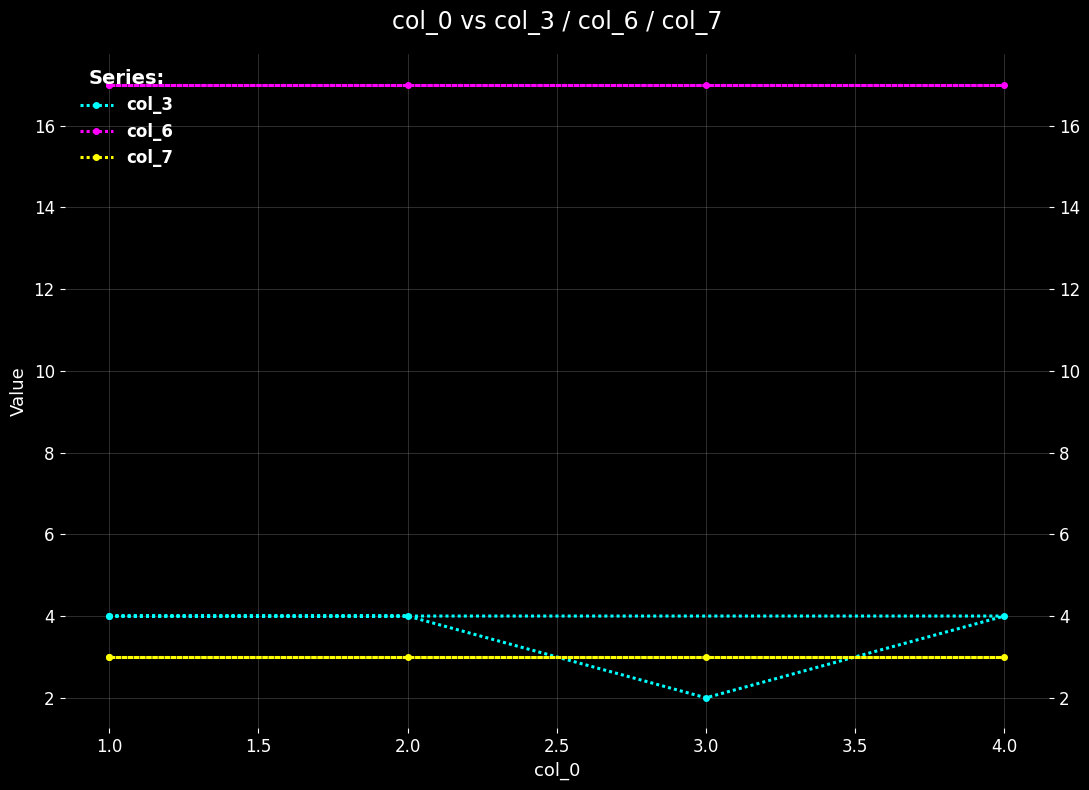

How many col_3 values are between 4 and 5?

4